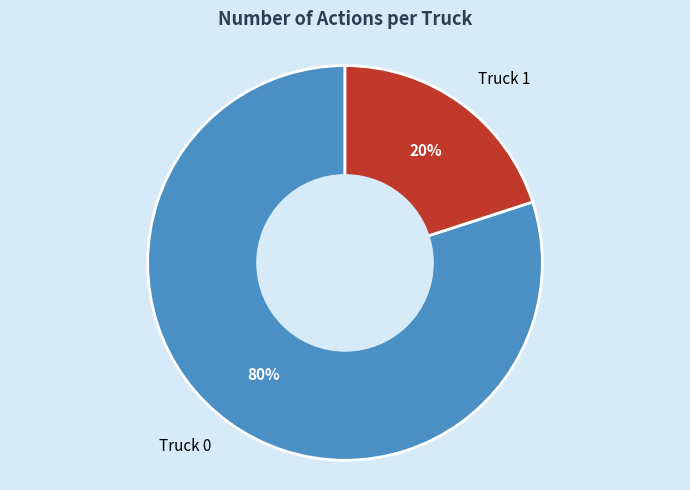

What is the largest slice in the pie chart?

Truck 0